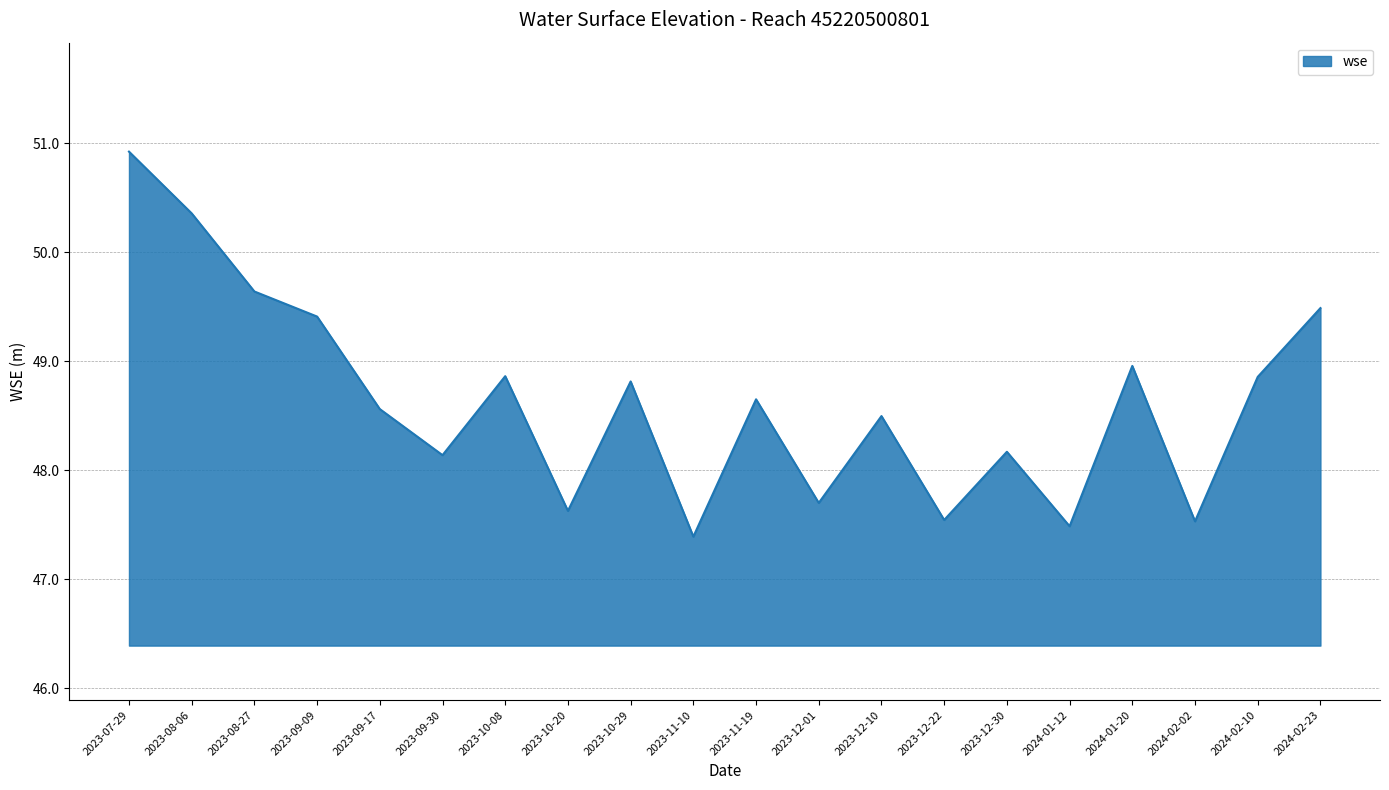

Read the value at 2023-10-08.

48.9